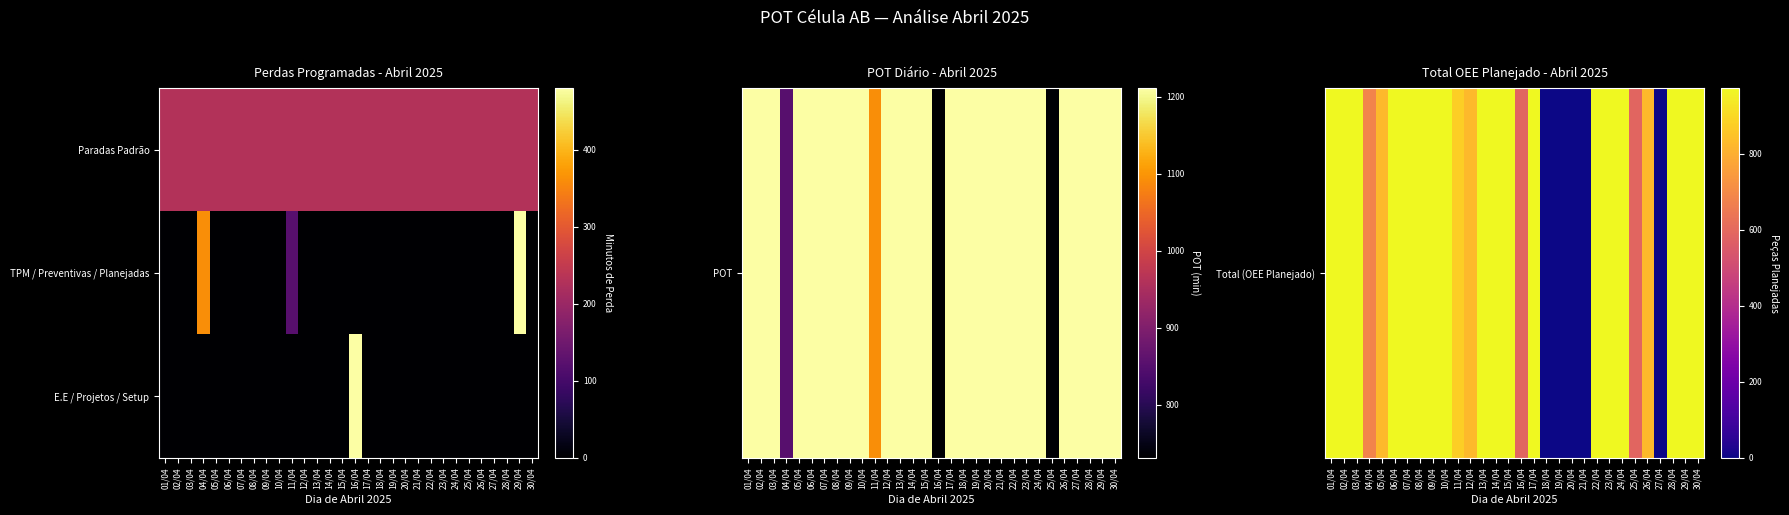

At how many categories does at least one series exceed 346?

25